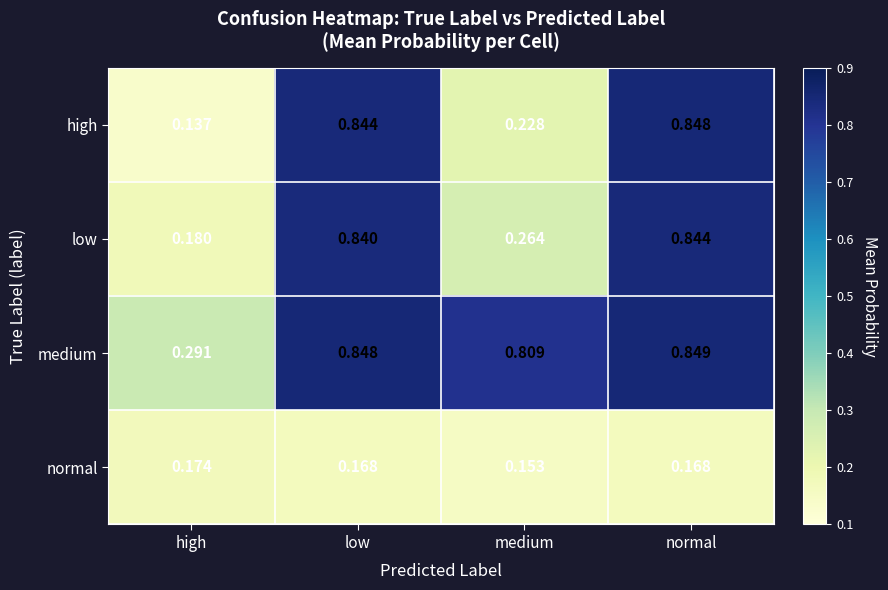

Where is high nearest to the value 0?

high